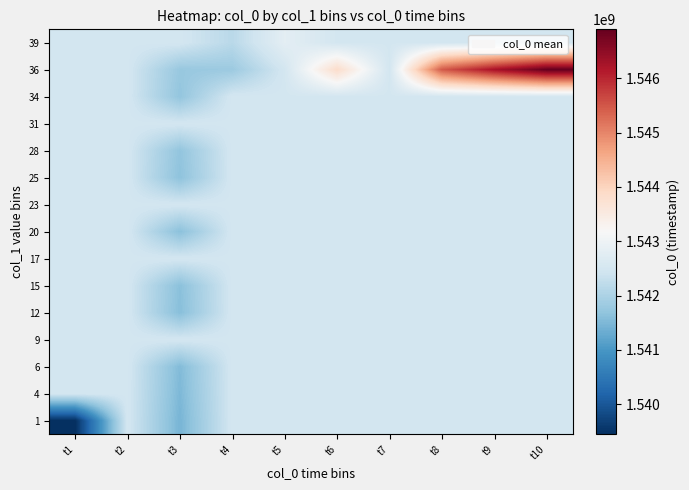

At how many categories does at least one series exceed 1546215226?

2